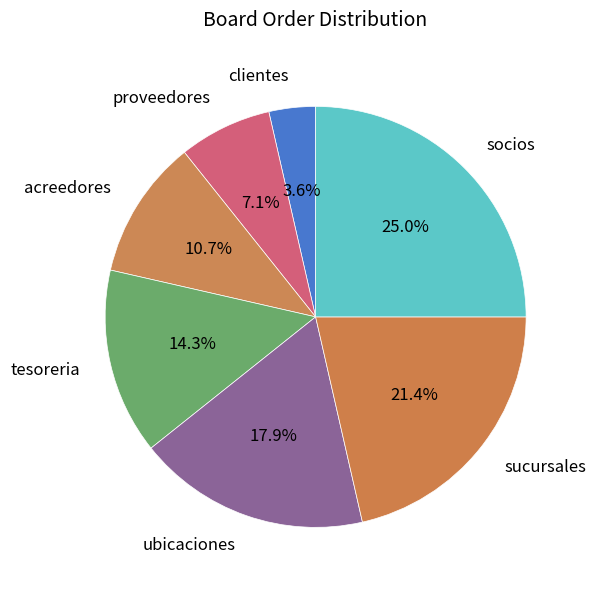

Does any single category account for the majority?

No